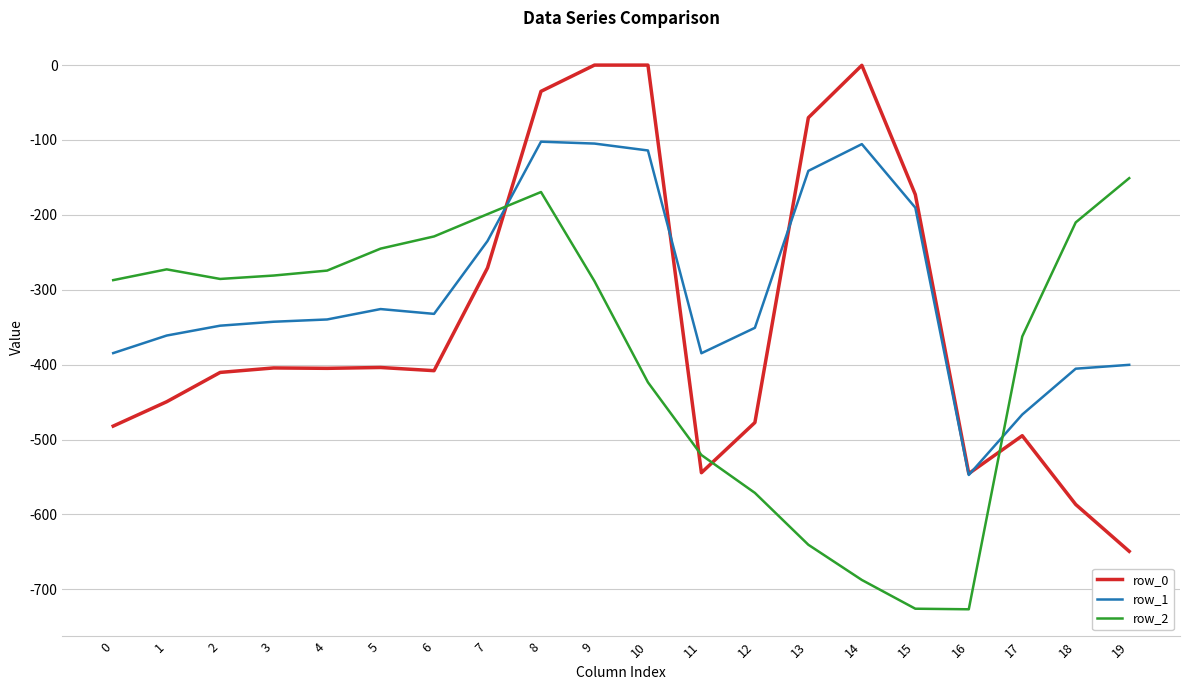

True or false: row_2 and row_1 intersect in this chart.

True